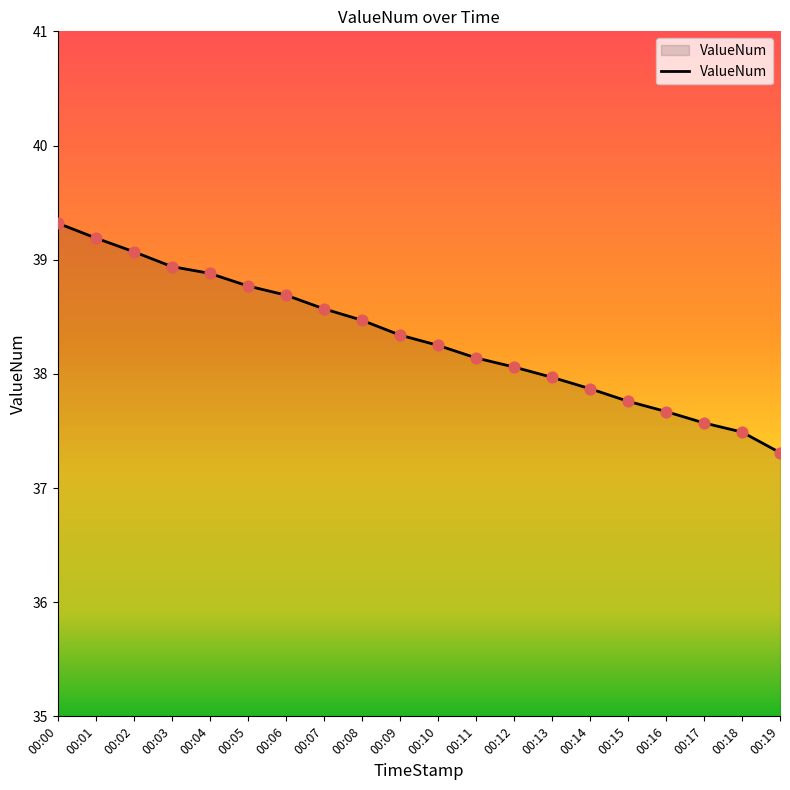

What is the ratio of the value at 00:13 to the value at 00:05?

1.0